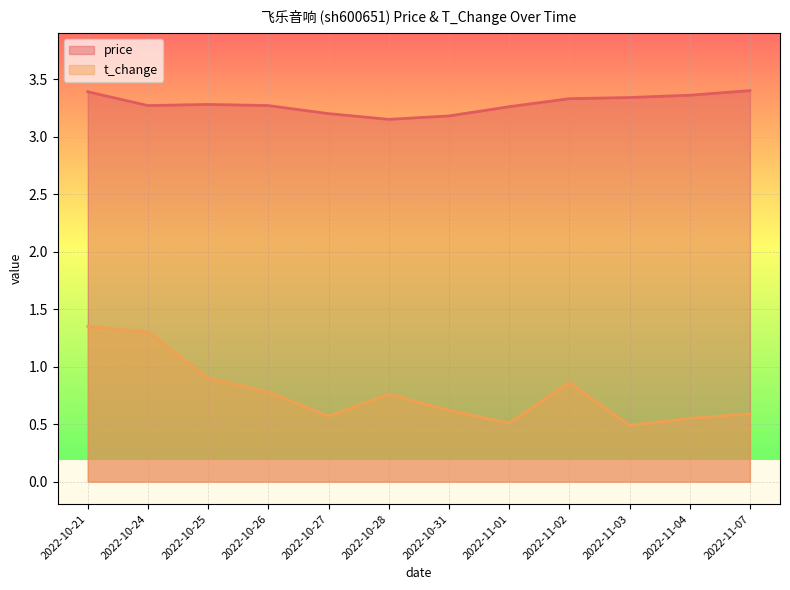

How many lines are shown in the chart?

2